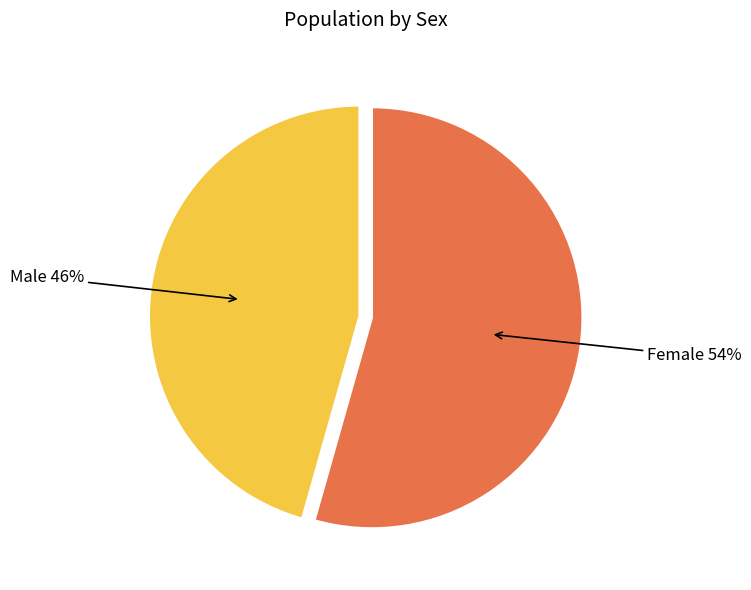

Is there any slice that represents more than half of the pie?

Yes